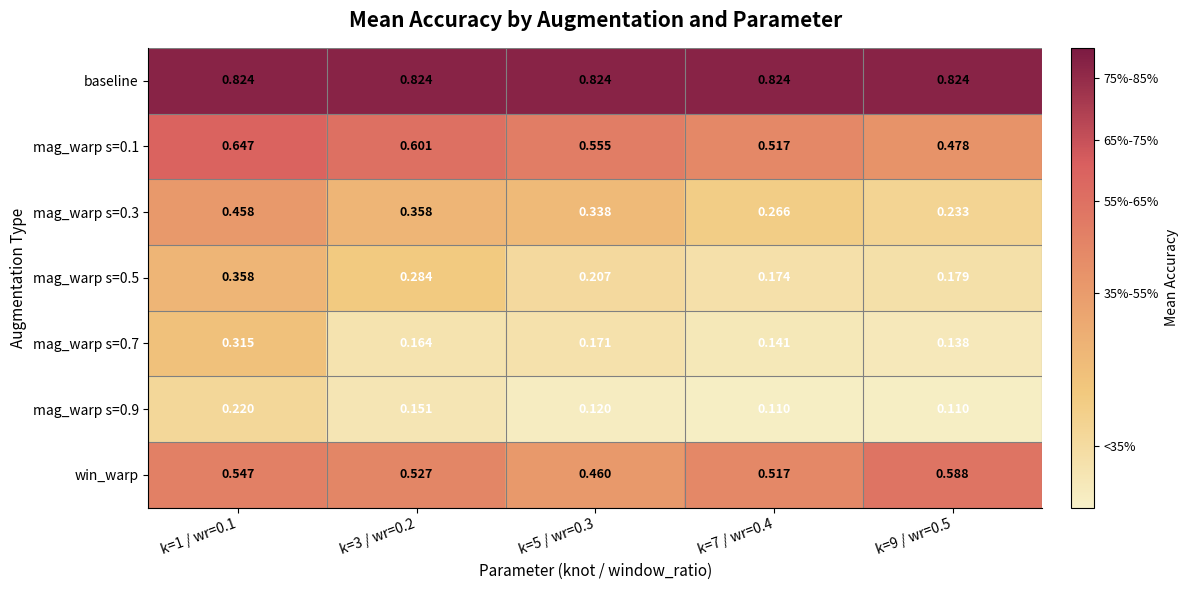

Which series has the largest total across all categories?

baseline